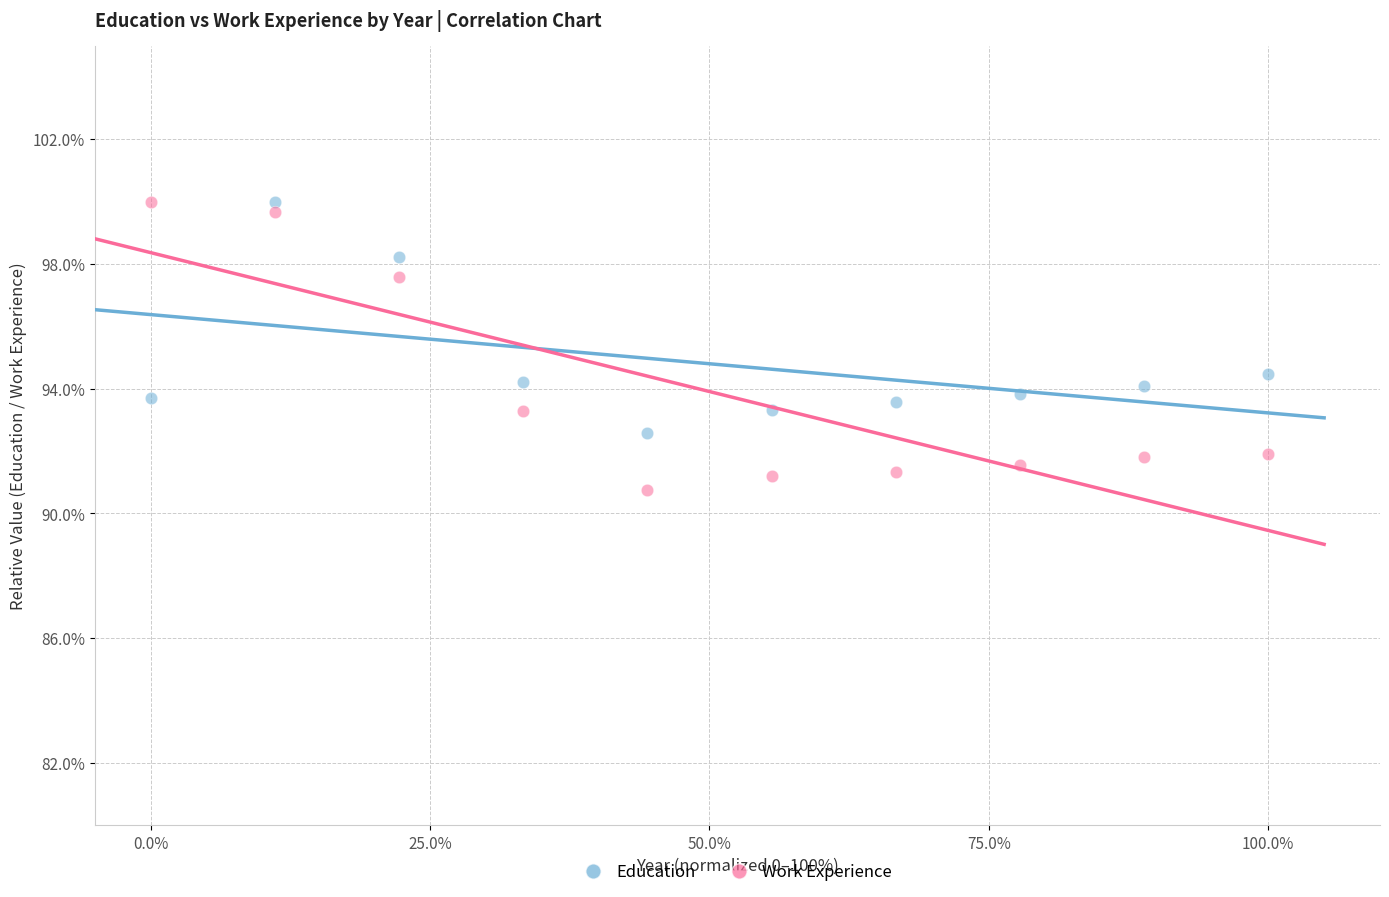

Which series has the widest spread of Y values?

Work Experience